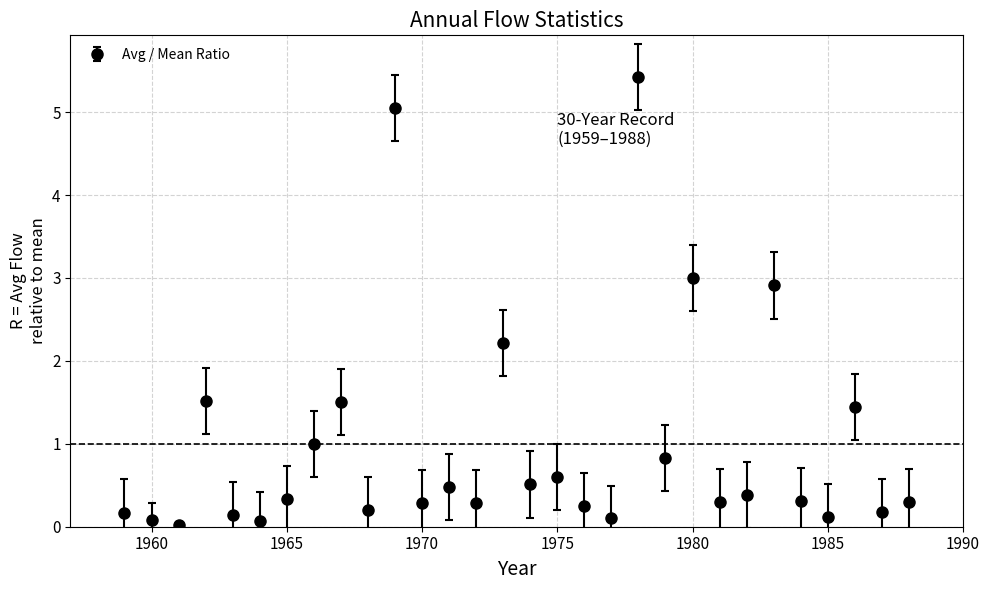

What is the greatest value displayed?

5.4